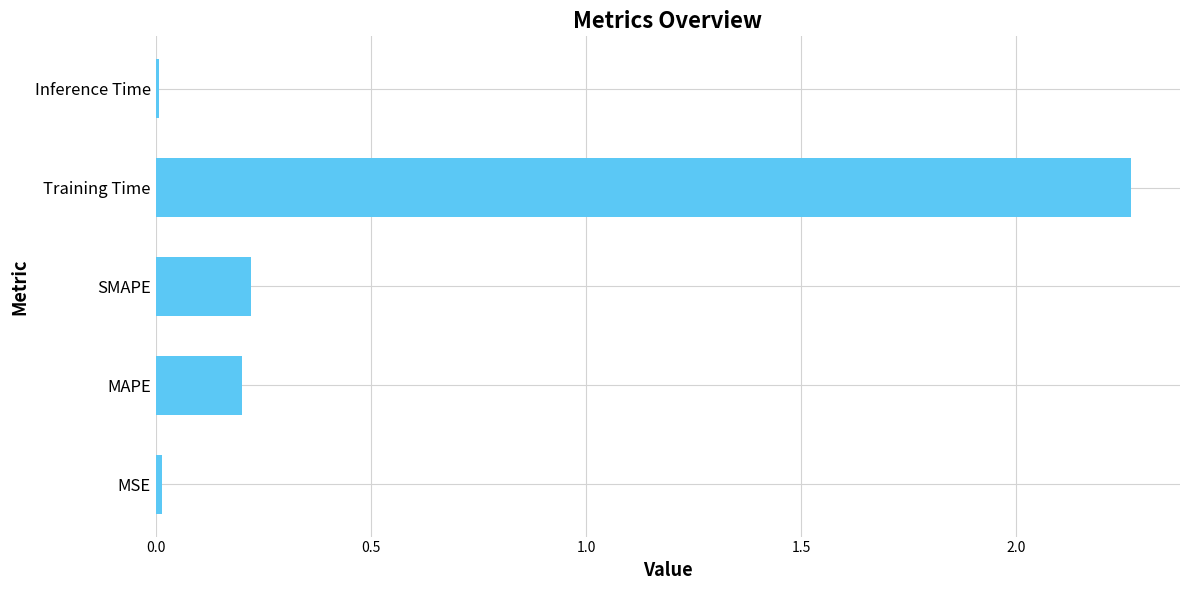

Is it true that the value at SMAPE is 0.4?

False